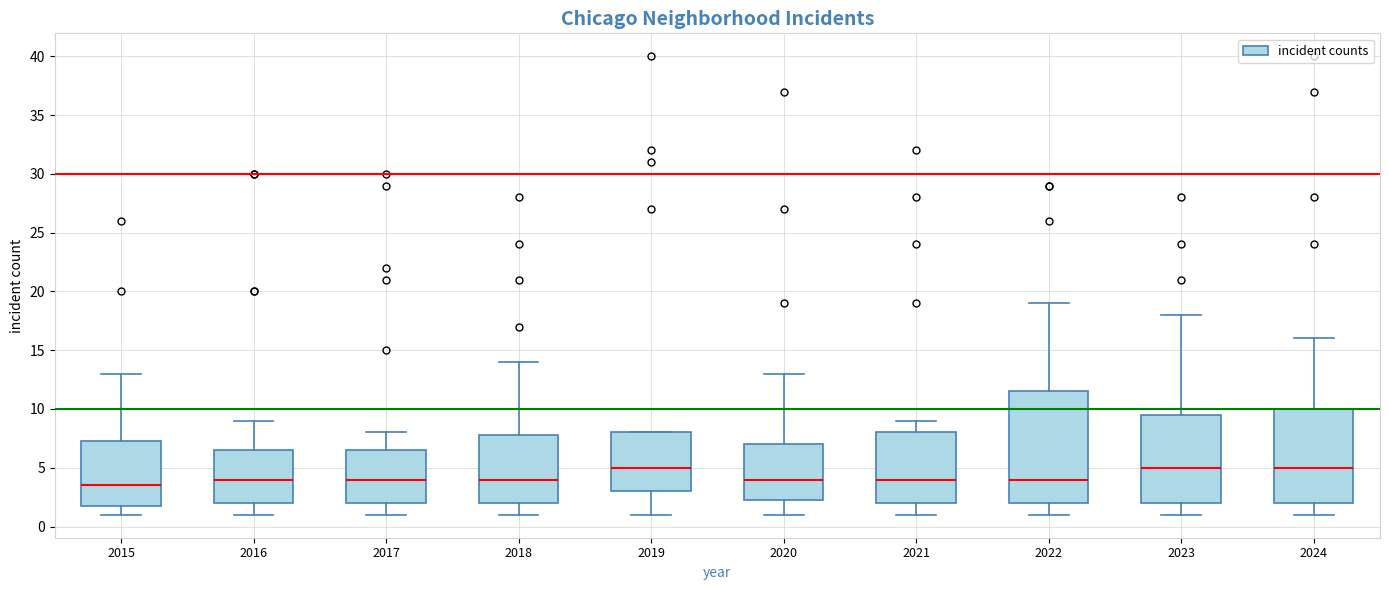

Comparing the boxes themselves (not the whiskers), which one is the tallest?

2022